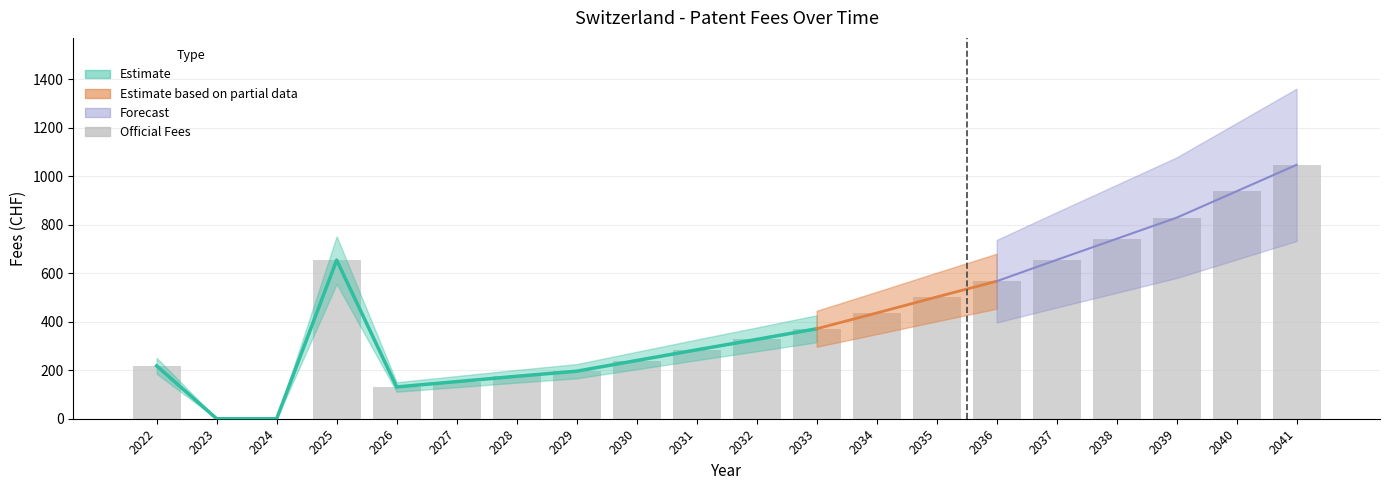

How many positive values are there?

18